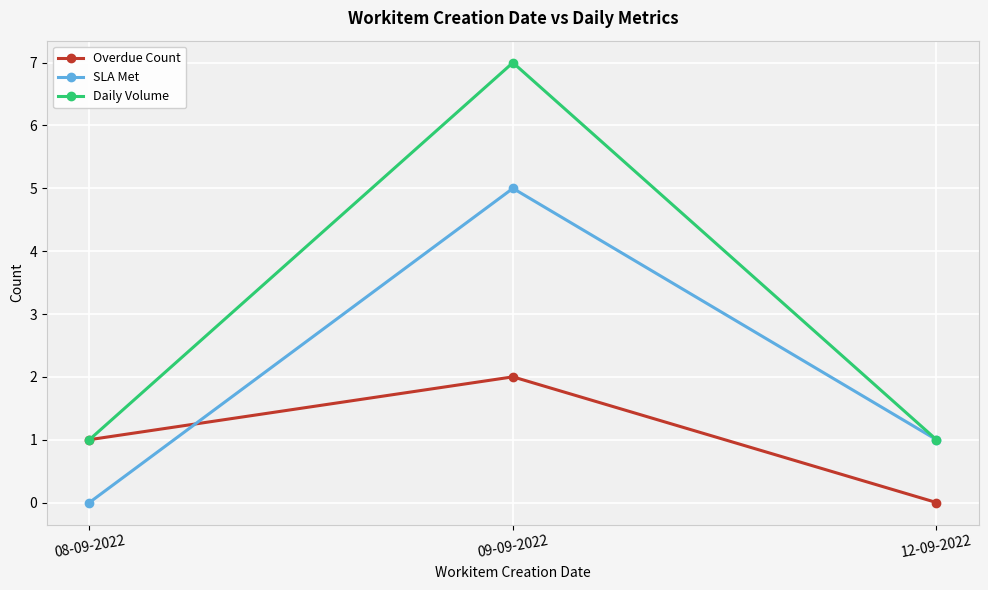

At which label does SLA Met reach its minimum?

08-09-2022